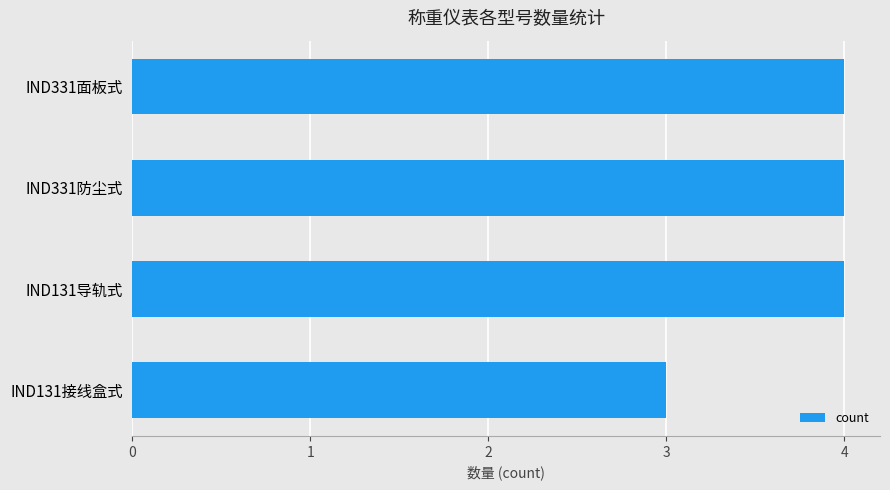

Is it true that the value at IND131接线盒式 is 4?

False